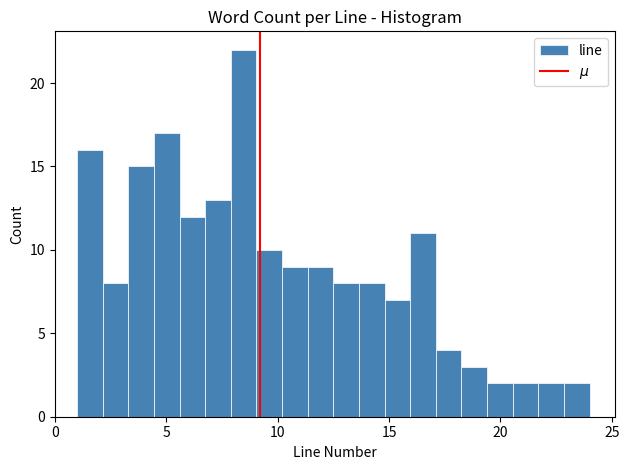

Read against the x-axis, roughly where is the centre of the tallest bar?

8.5